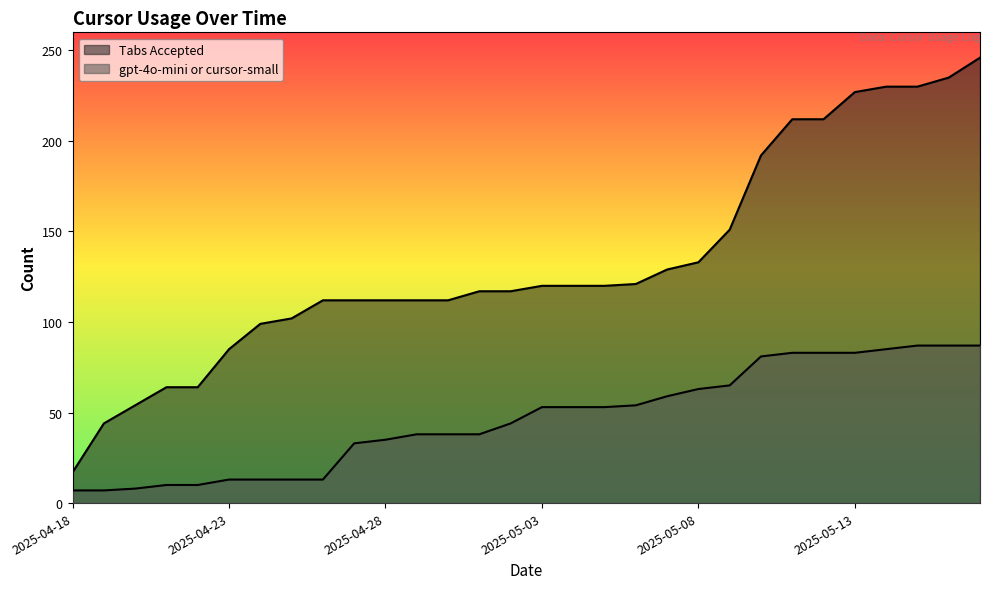

True or false: gpt-4o-mini or cursor-small and Tabs Accepted cross at least once.

False